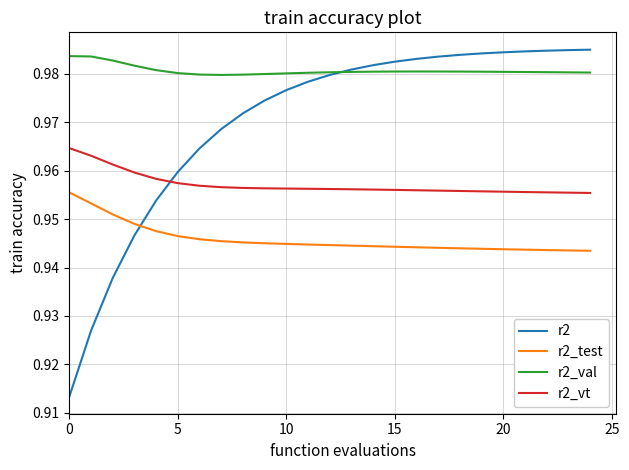

Rank the series by their average value, from lowest to highest.

r2_test, r2_vt, r2, r2_val